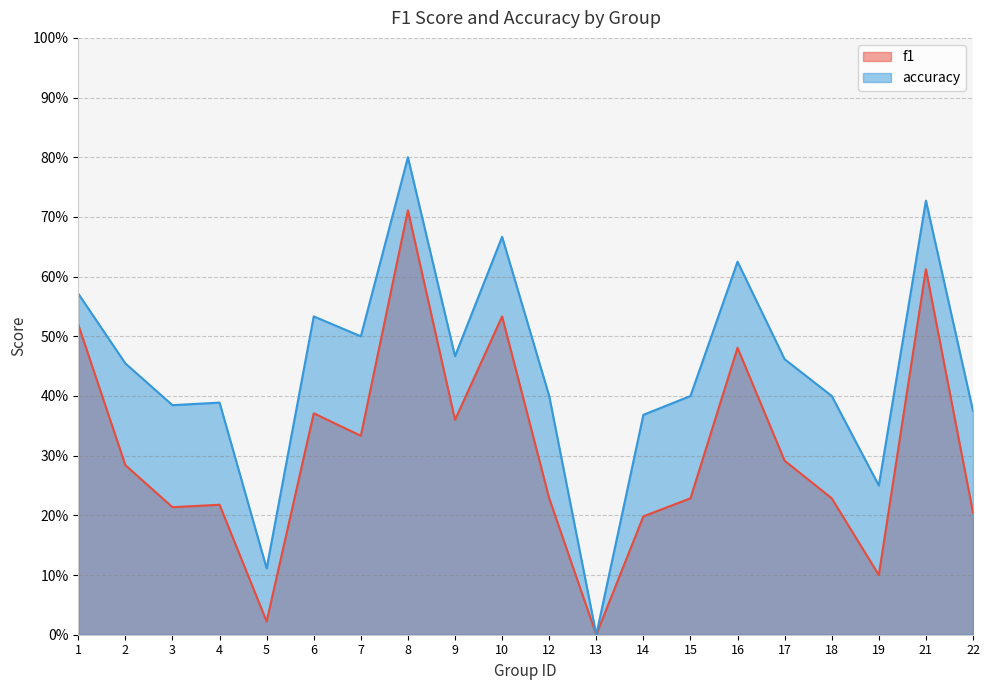

Reading right to left, list all the values displayed in this chart.

f1: 0.2	0.6	0.1	0.2	0.3	0.5	0.2	0.2	0.0	0.2	0.5	0.4	0.7	0.3	0.4	0.0	0.2	0.2	0.3	0.5
accuracy: 0.4	0.7	0.2	0.4	0.5	0.6	0.4	0.4	0.0	0.4	0.7	0.5	0.8	0.5	0.5	0.1	0.4	0.4	0.5	0.6